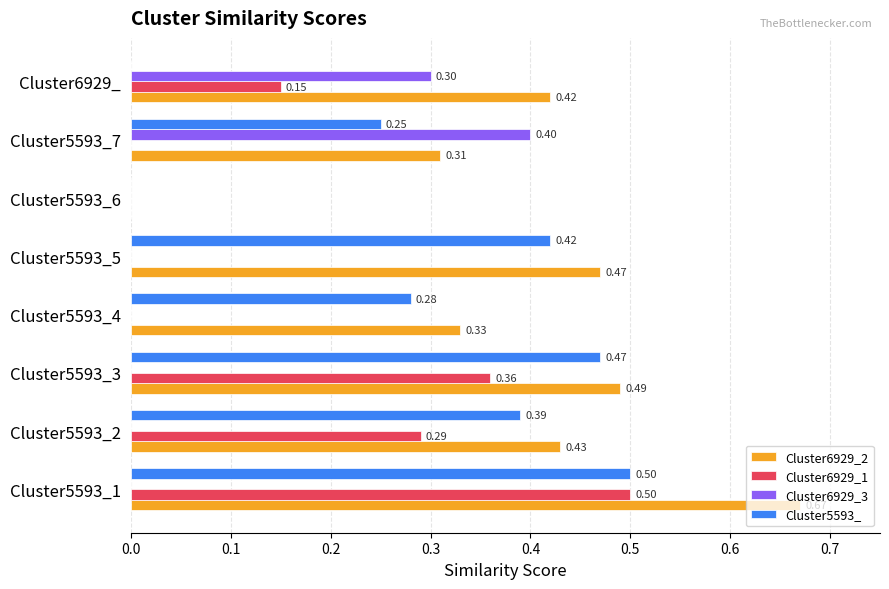

What is the average value of the Cluster5593_ series?

0.3